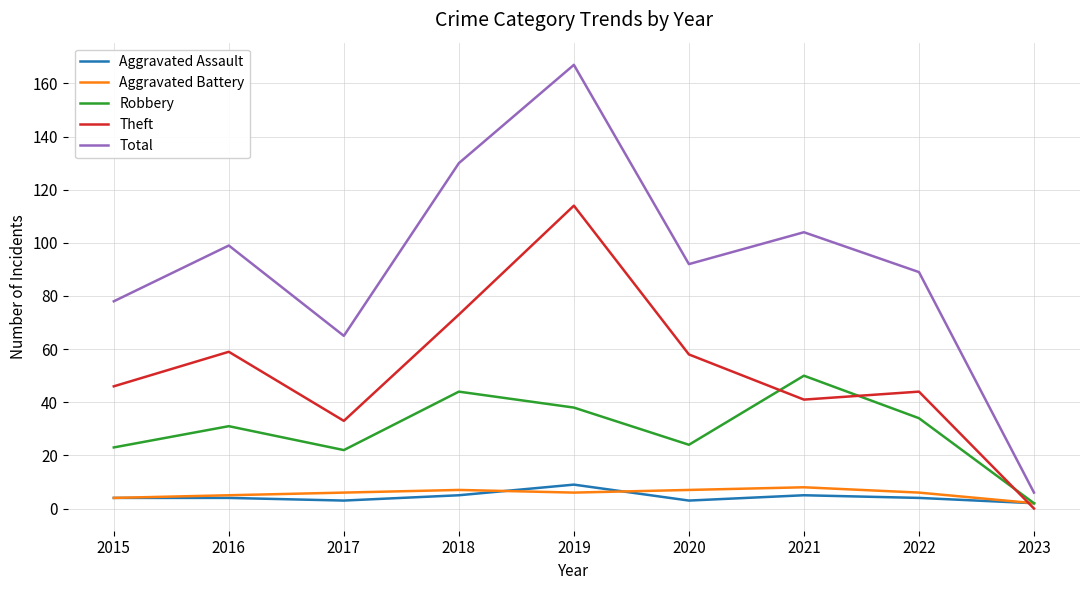

Where do Aggravated Assault and Theft first cross each other?

2022 and 2023